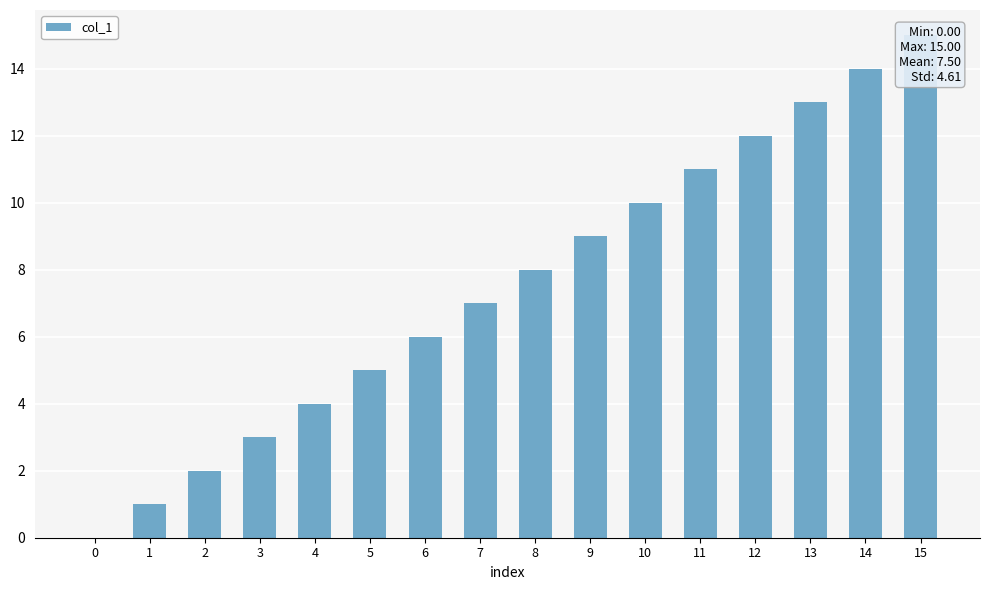

Approximately how many times larger is the value at 4 compared to 13?

0.3